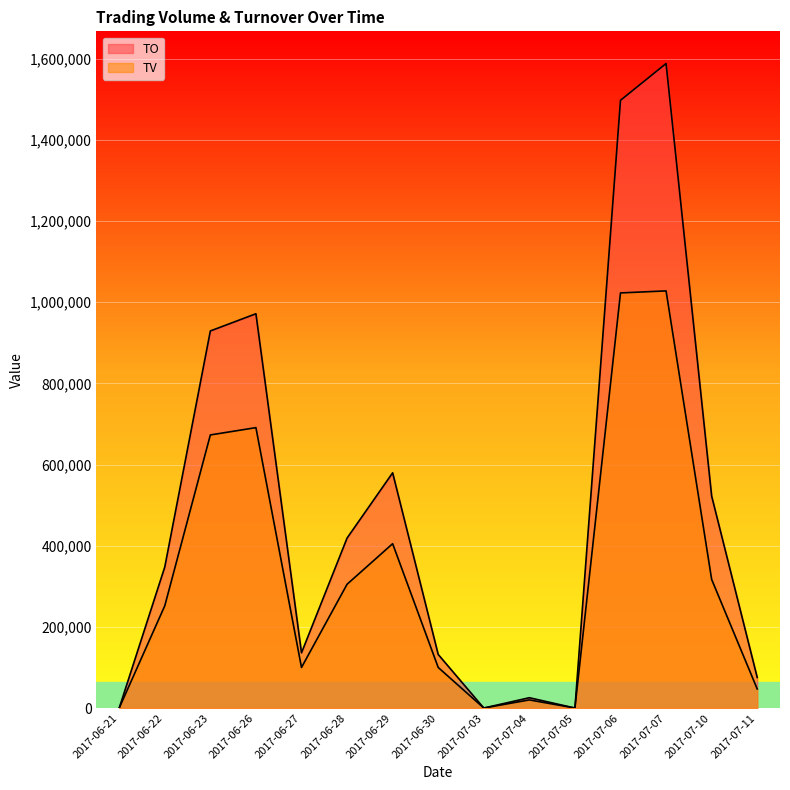

True or false: TO and TV intersect in this chart.

False